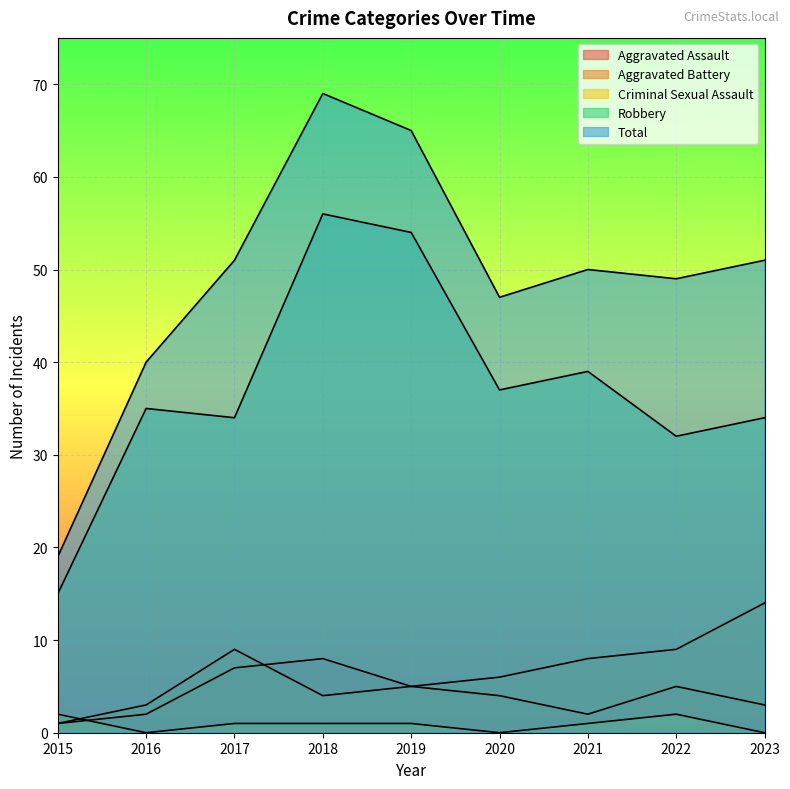

What are all the series names shown in the legend?

Aggravated Assault, Aggravated Battery, Criminal Sexual Assault, Robbery, Total